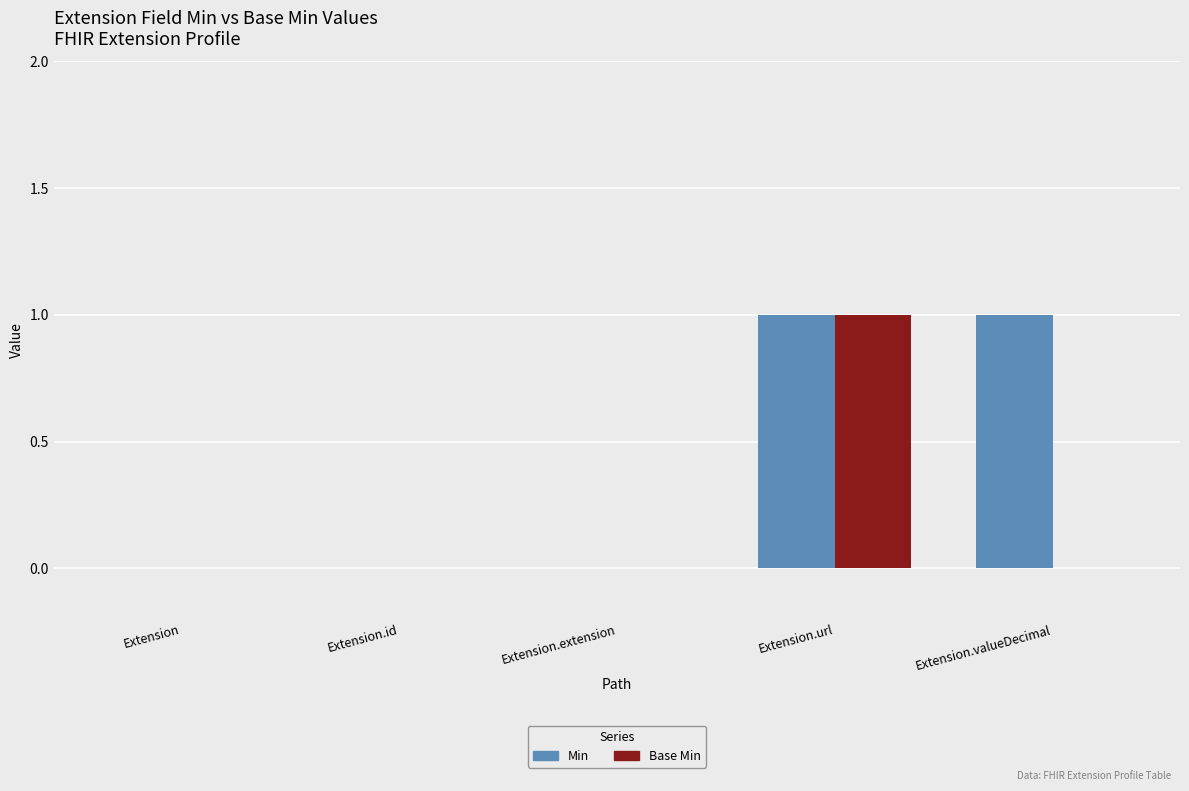

Reading left to right, extract all data points from this chart.

Min: Extension=0	Extension.id=0	Extension.extension=0	Extension.url=1	Extension.valueDecimal=1
Base Min: Extension=0	Extension.id=0	Extension.extension=0	Extension.url=1	Extension.valueDecimal=0